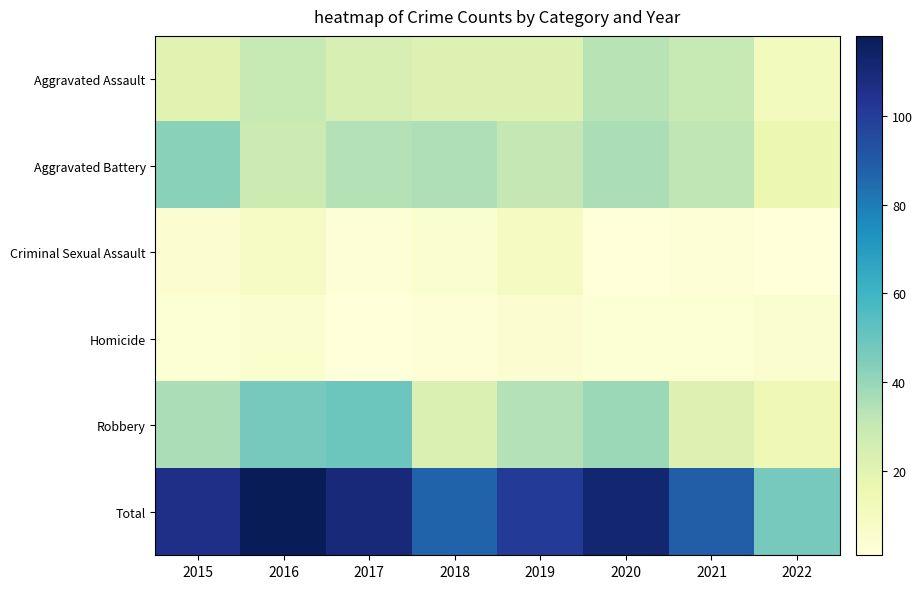

Reading left to right, transcribe all the data shown in this chart.

Aggravated Assault: 2015=20	2016=30	2017=24	2018=22	2019=22	2020=33	2021=30	2022=11
Aggravated Battery: 2015=43	2016=28	2017=34	2018=35	2019=31	2020=36	2021=32	2022=16
Criminal Sexual Assault: 2015=4	2016=8	2017=2	2018=5	2019=10	2020=1	2021=2	2022=1
Homicide: 2015=3	2016=5	2017=1	2018=2	2019=4	2020=3	2021=3	2022=5
Robbery: 2015=36	2016=47	2017=49	2018=23	2019=34	2020=39	2021=22	2022=14
Total: 2015=106	2016=118	2017=110	2018=87	2019=101	2020=112	2021=89	2022=47